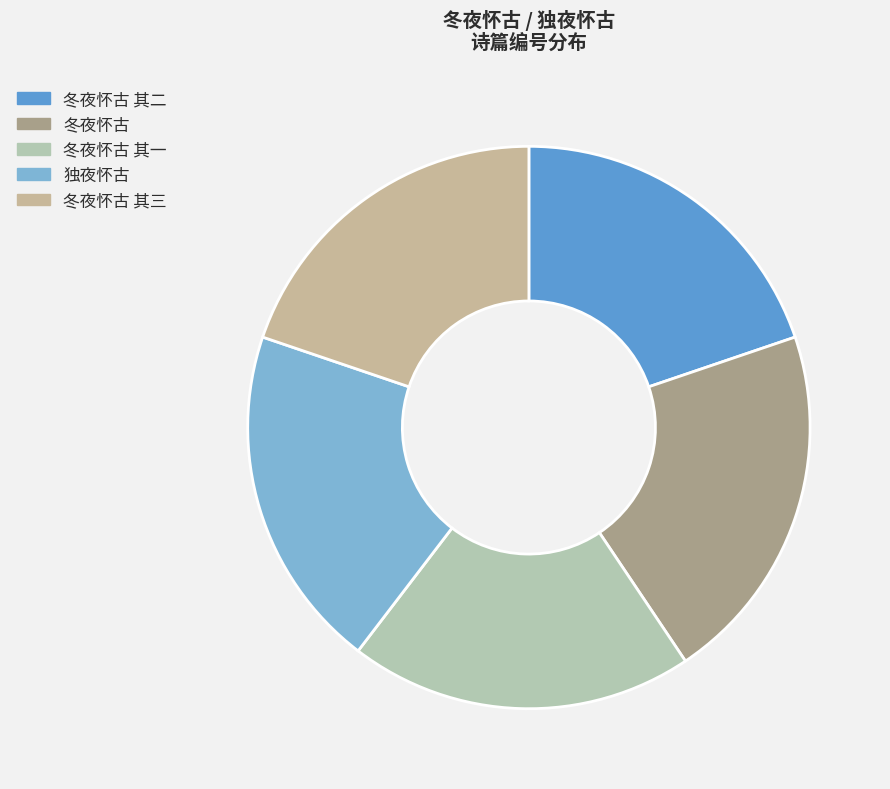

How many slices are in this pie chart?

5